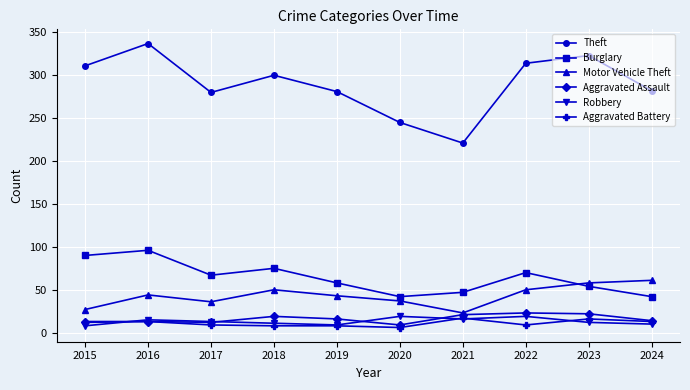

At how many categories does at least one series exceed 212?

10